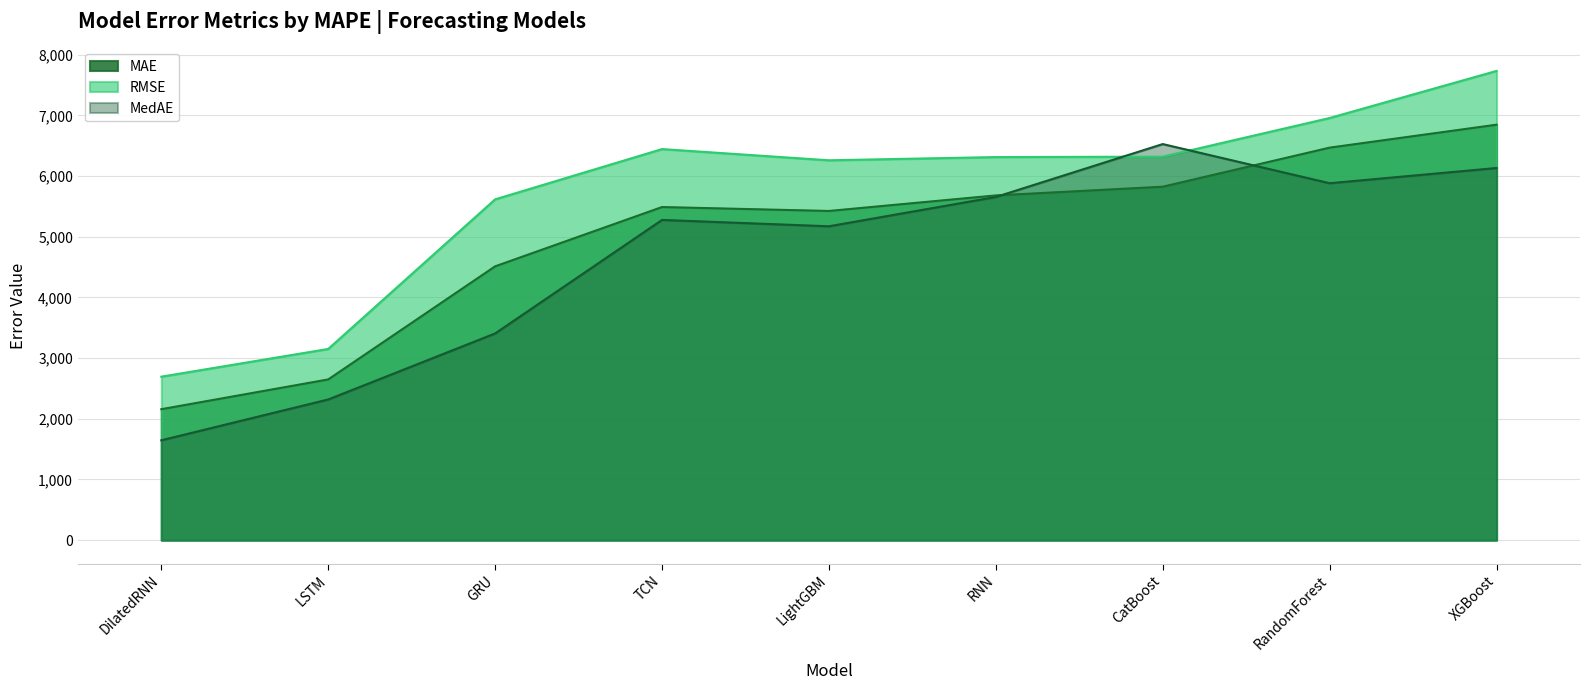

Which has a higher value, GRU or TCN?

TCN